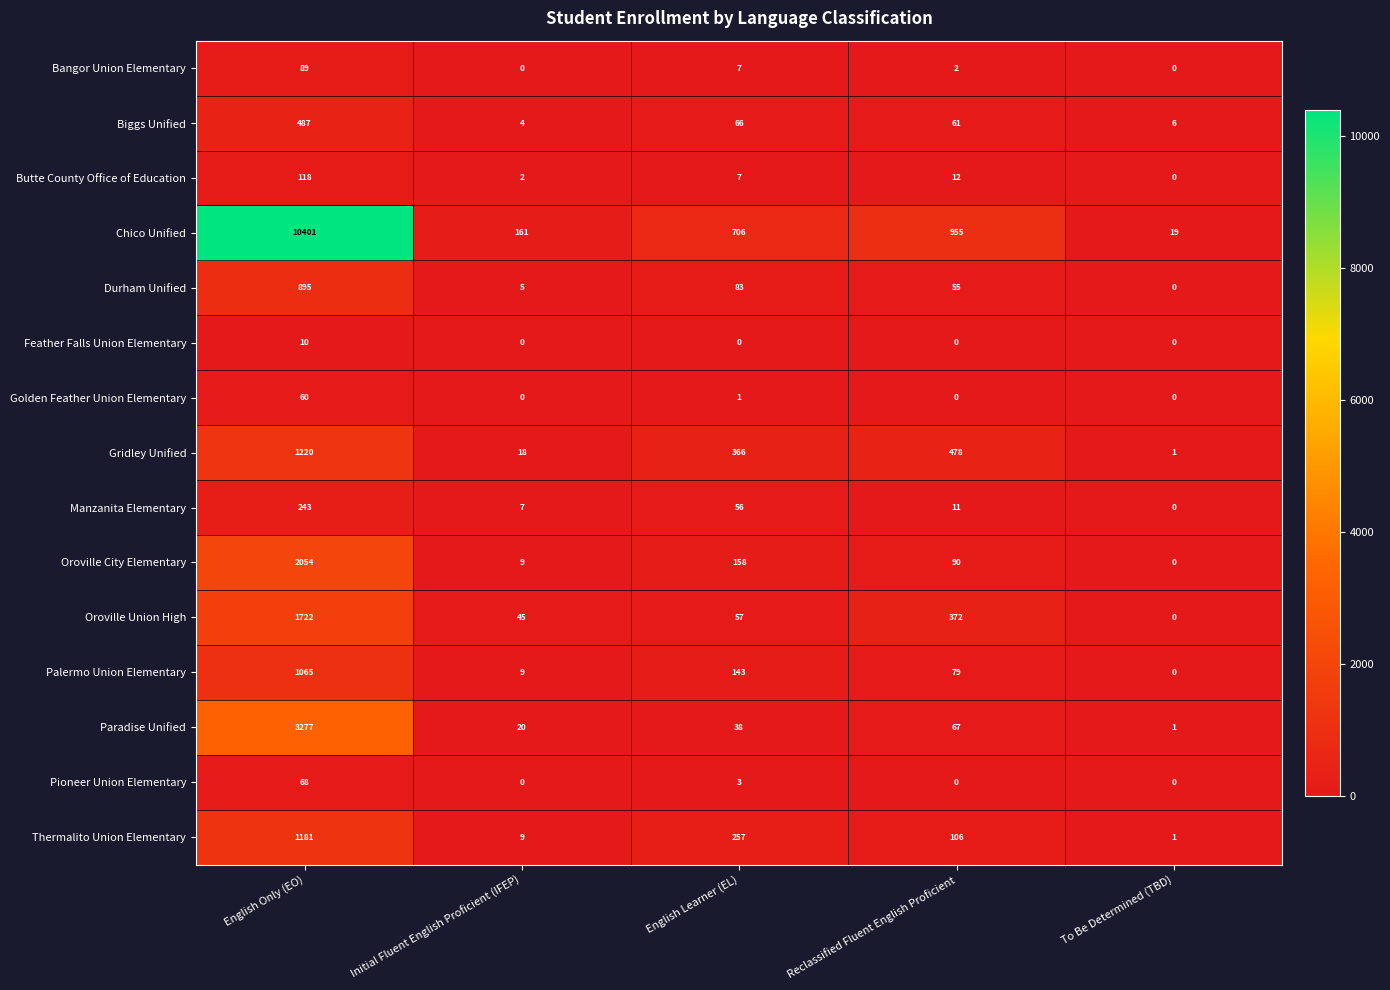

Where is Thermalito Union Elementary nearest to the value 591?

English Learner (EL)